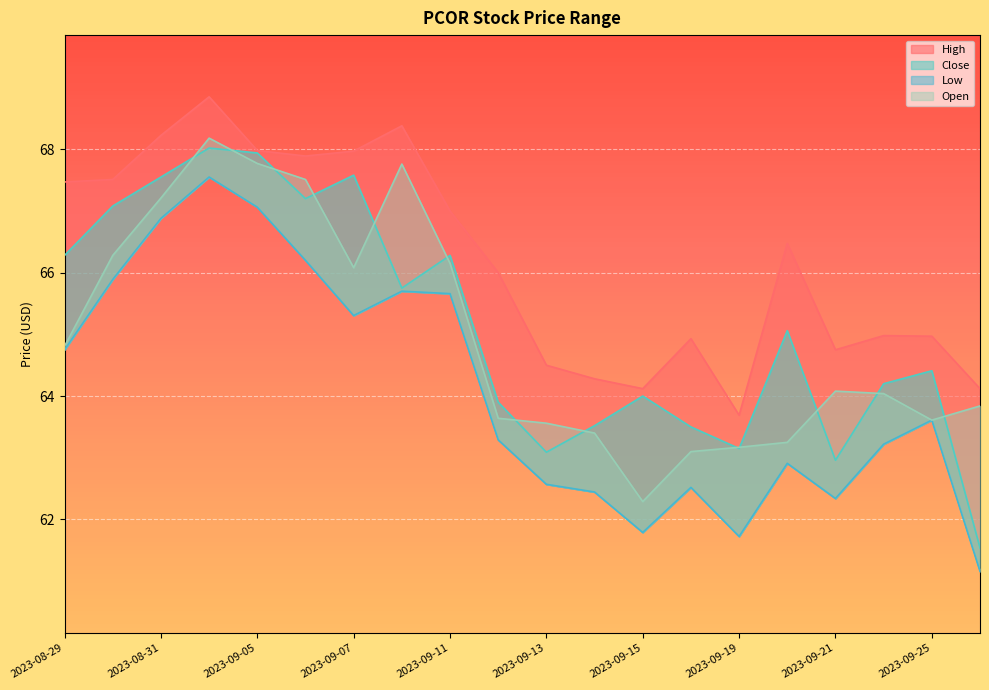

Rank the categories by Low value from lowest to highest.

2023-09-26, 2023-09-19, 2023-09-15, 2023-09-21, 2023-09-14, 2023-09-18, 2023-09-13, 2023-09-20, 2023-09-22, 2023-09-12, 2023-09-25, 2023-08-29, 2023-09-07, 2023-09-11, 2023-09-08, 2023-08-30, 2023-09-06, 2023-08-31, 2023-09-05, 2023-09-01